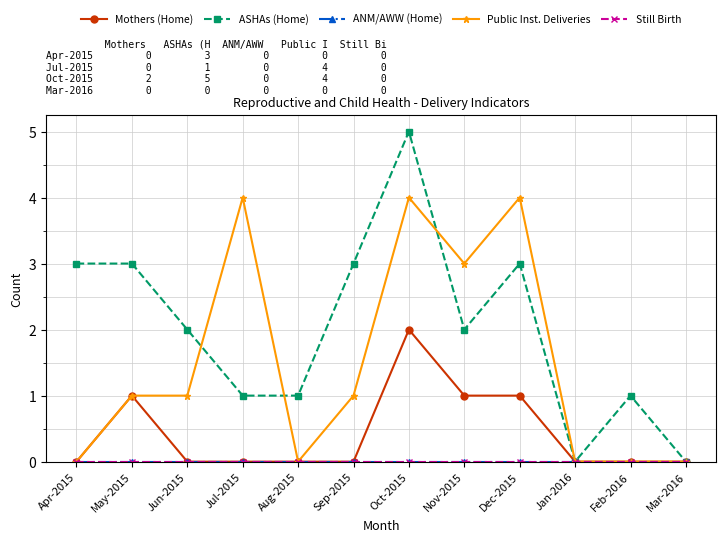

Reading left to right, list all the values displayed in this chart.

Mothers (Home): Apr-2015=0	May-2015=1	Jun-2015=0	Jul-2015=0	Aug-2015=0	Sep-2015=0	Oct-2015=2	Nov-2015=1	Dec-2015=1	Jan-2016=0	Feb-2016=0	Mar-2016=0
ASHAs (Home): Apr-2015=3	May-2015=3	Jun-2015=2	Jul-2015=1	Aug-2015=1	Sep-2015=3	Oct-2015=5	Nov-2015=2	Dec-2015=3	Jan-2016=0	Feb-2016=1	Mar-2016=0
ANM/AWW (Home): Apr-2015=0	May-2015=0	Jun-2015=0	Jul-2015=0	Aug-2015=0	Sep-2015=0	Oct-2015=0	Nov-2015=0	Dec-2015=0	Jan-2016=0	Feb-2016=0	Mar-2016=0
Public Inst. Deliveries: Apr-2015=0	May-2015=1	Jun-2015=1	Jul-2015=4	Aug-2015=0	Sep-2015=1	Oct-2015=4	Nov-2015=3	Dec-2015=4	Jan-2016=0	Feb-2016=0	Mar-2016=0
Still Birth: Apr-2015=0	May-2015=0	Jun-2015=0	Jul-2015=0	Aug-2015=0	Sep-2015=0	Oct-2015=0	Nov-2015=0	Dec-2015=0	Jan-2016=0	Feb-2016=0	Mar-2016=0